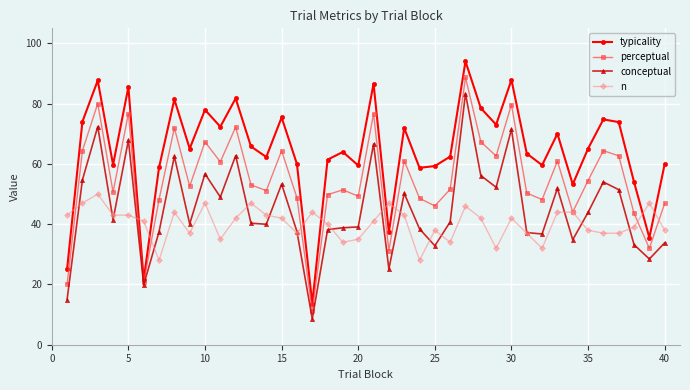

List the series in order of their peak value, lowest first.

n, conceptual, perceptual, typicality